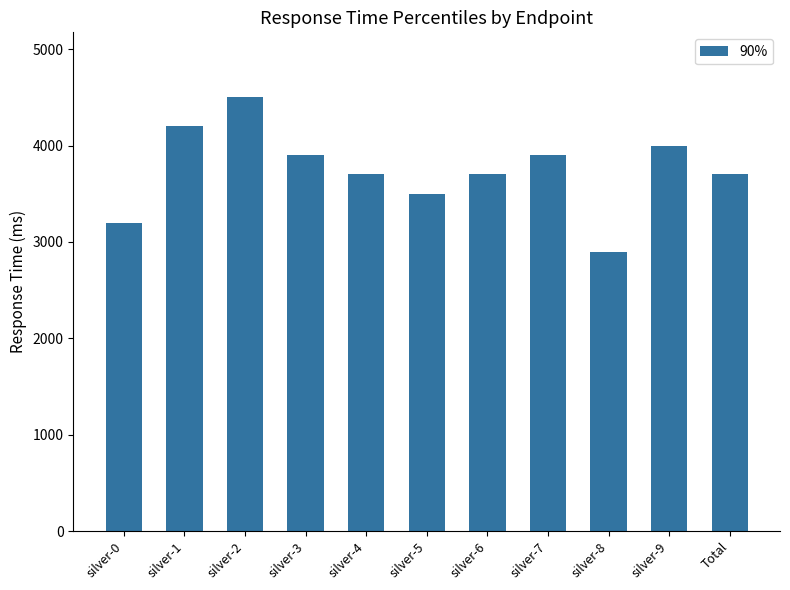

What is the average value?

3745